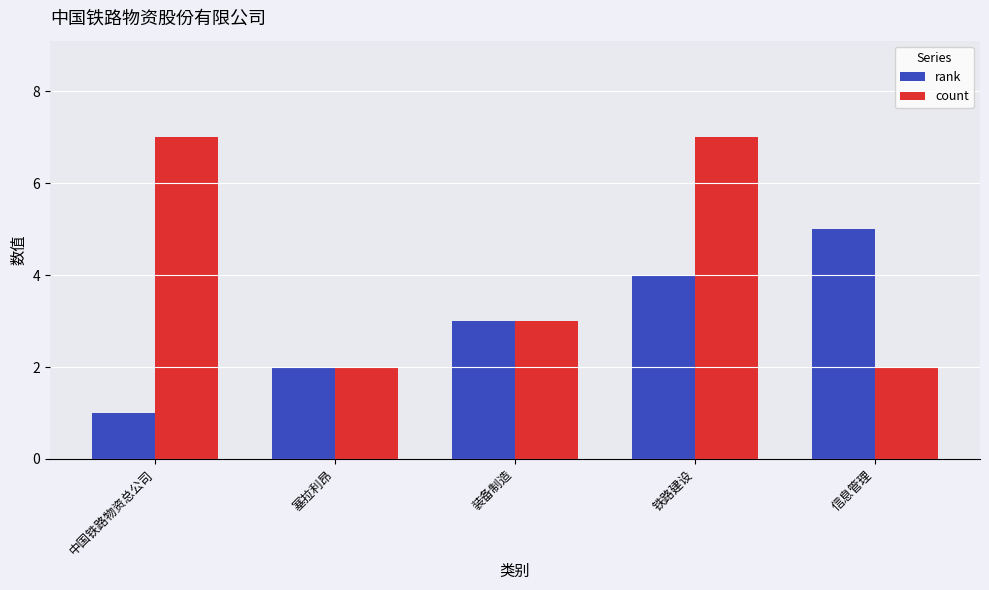

What is the lowest value of the count series?

2